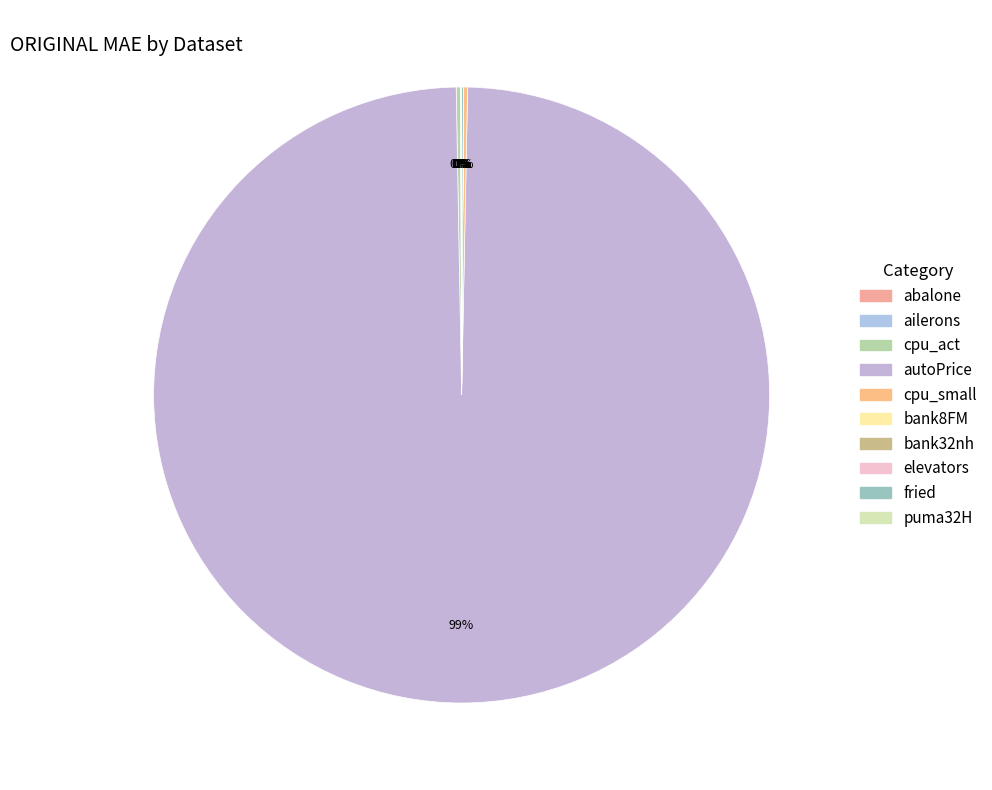

Which slice is the smallest?

ailerons